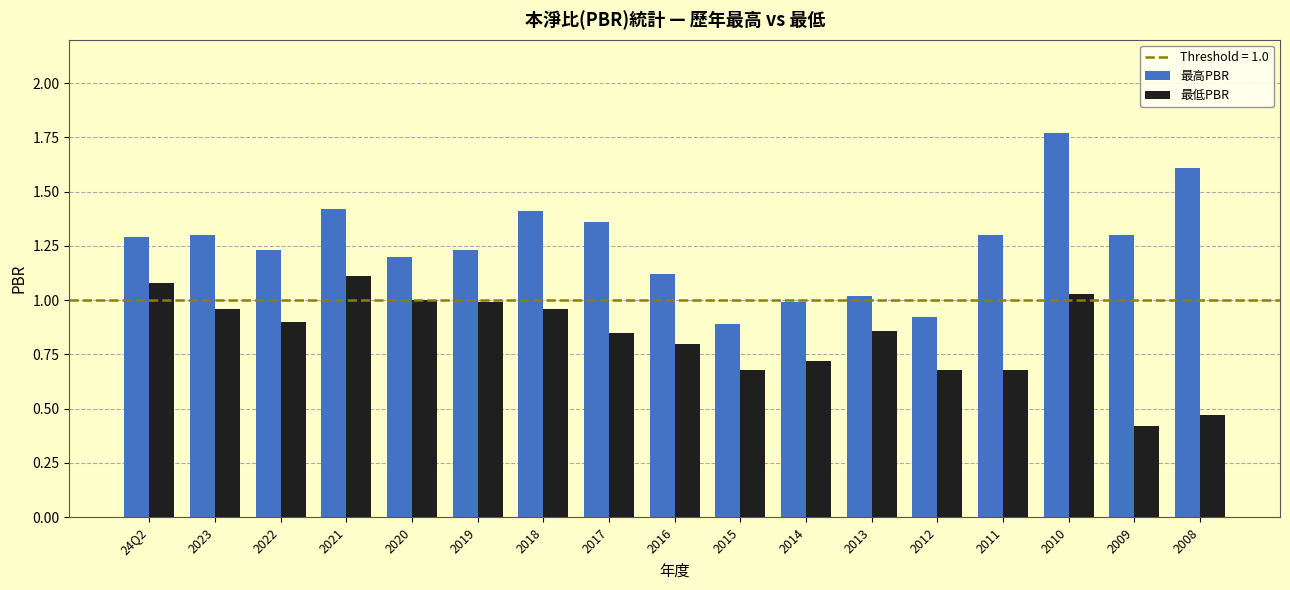

The value of 最高PBR at 24Q2 is 1.3. True or false?

True